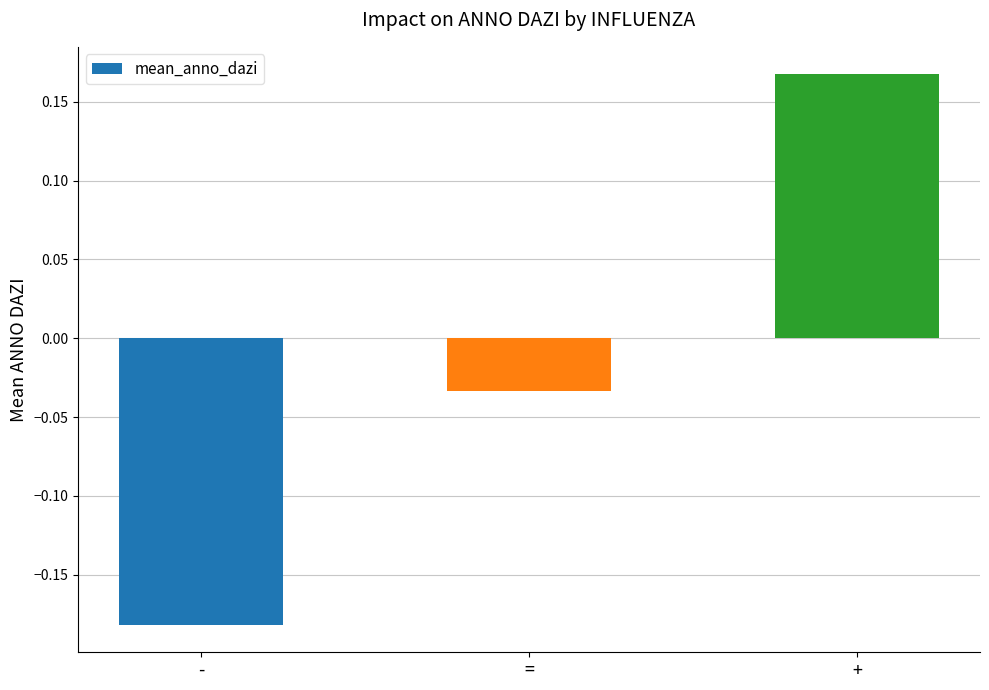

What position from the right is =?

2